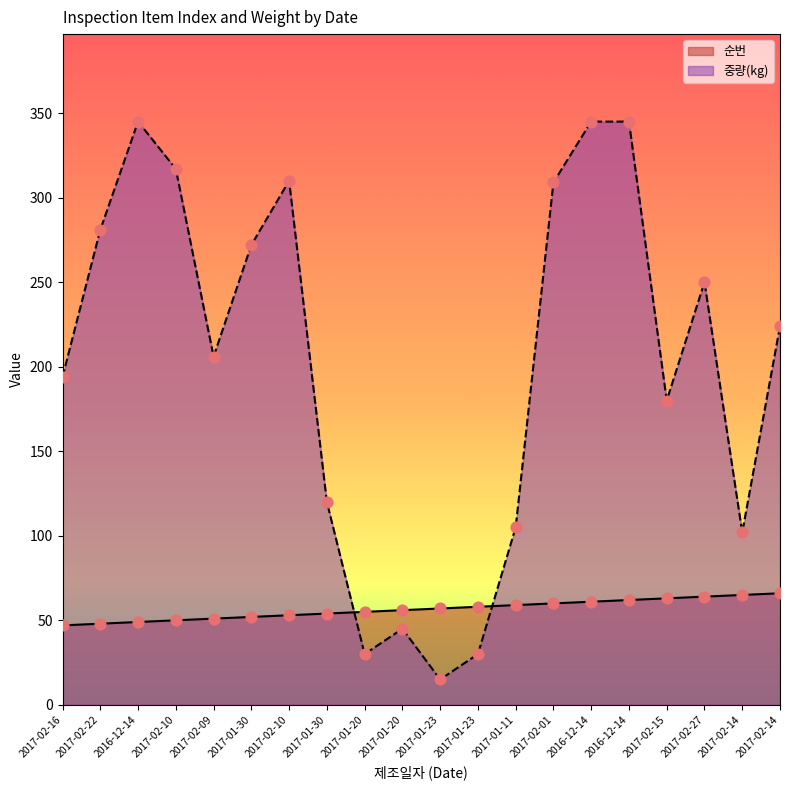

What are all the series names shown in the legend?

순번, 중량(kg)